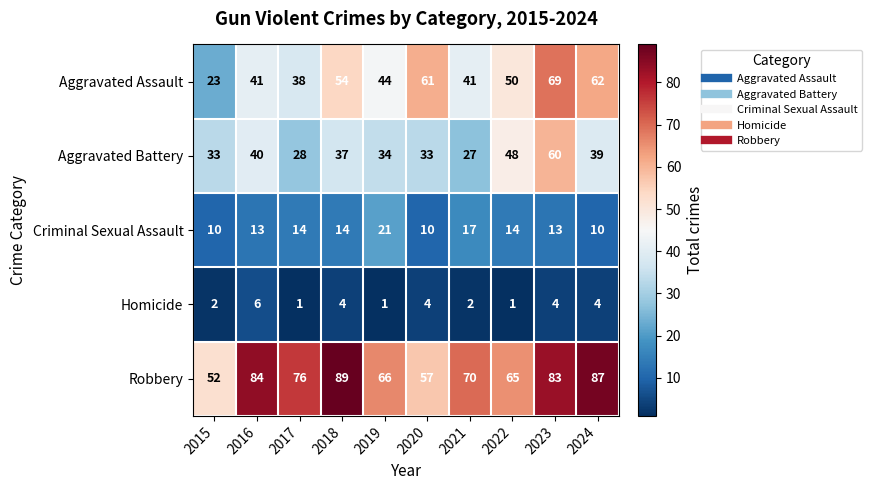

Rank the series at 2023 from highest to lowest value.

Robbery, Aggravated Assault, Aggravated Battery, Criminal Sexual Assault, Homicide